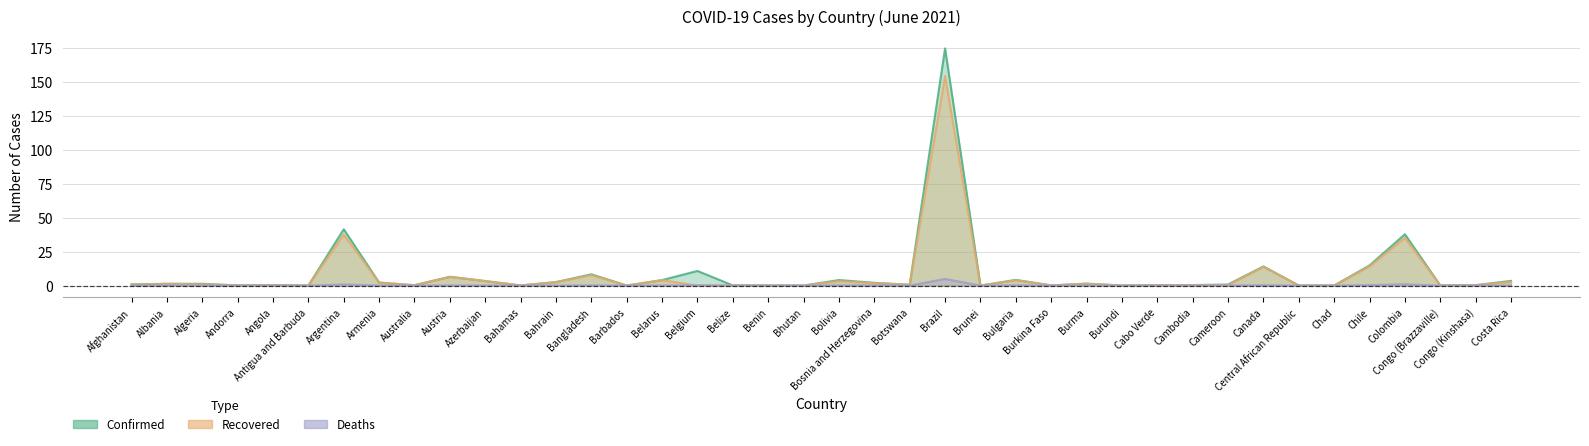

How many data points does each series have?

40